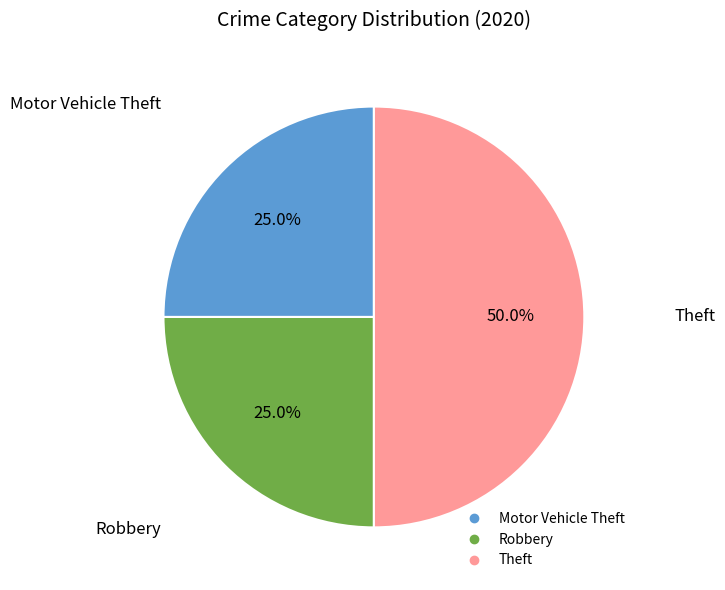

Which slice is the largest?

Theft